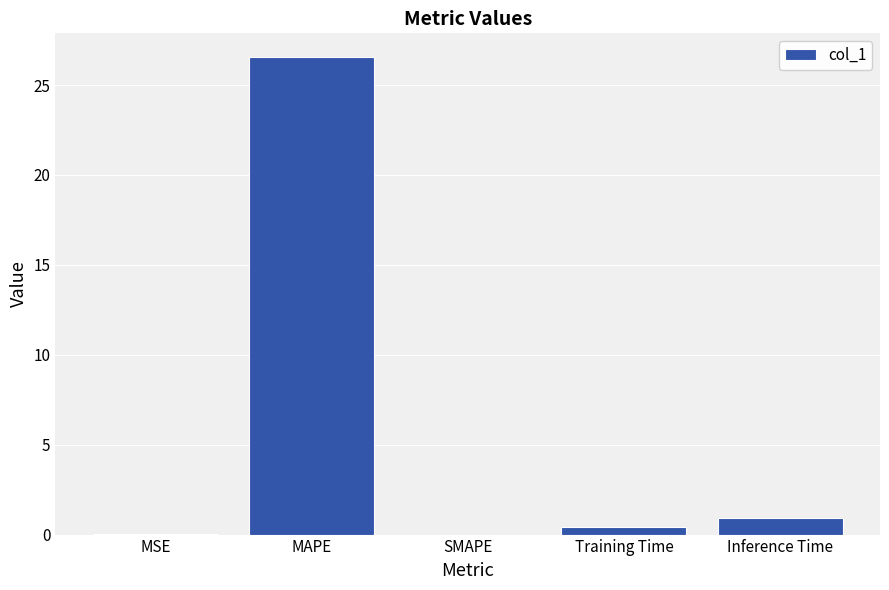

Is it true that the value at SMAPE is 0.0?

True